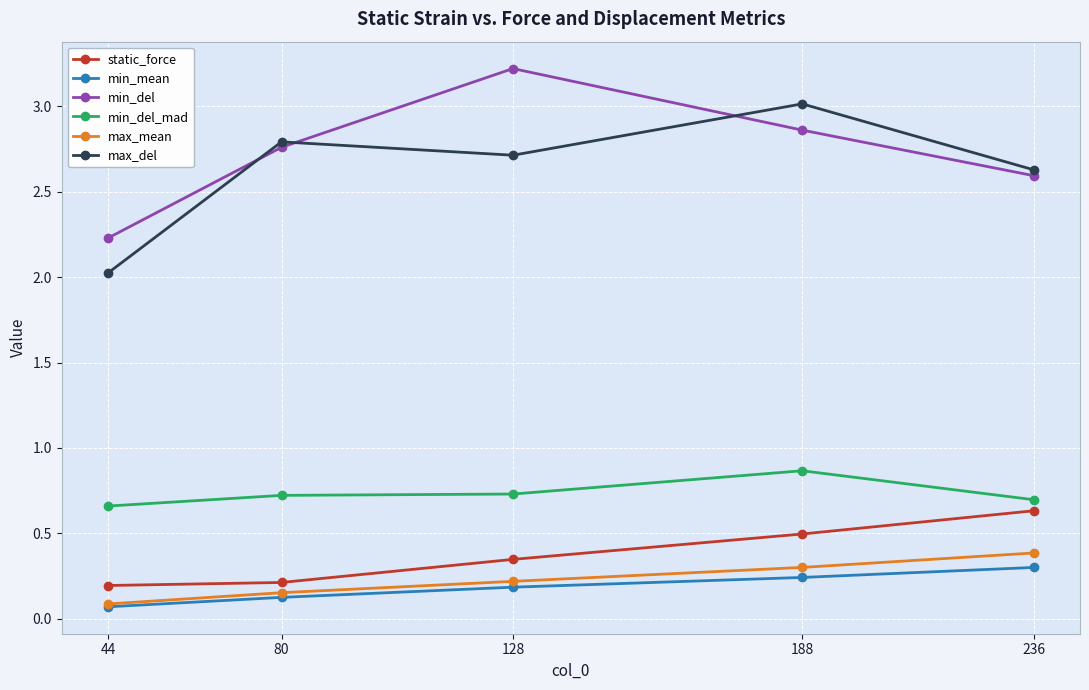

True or false: min_mean has more than 1 points higher than both neighbors.

False